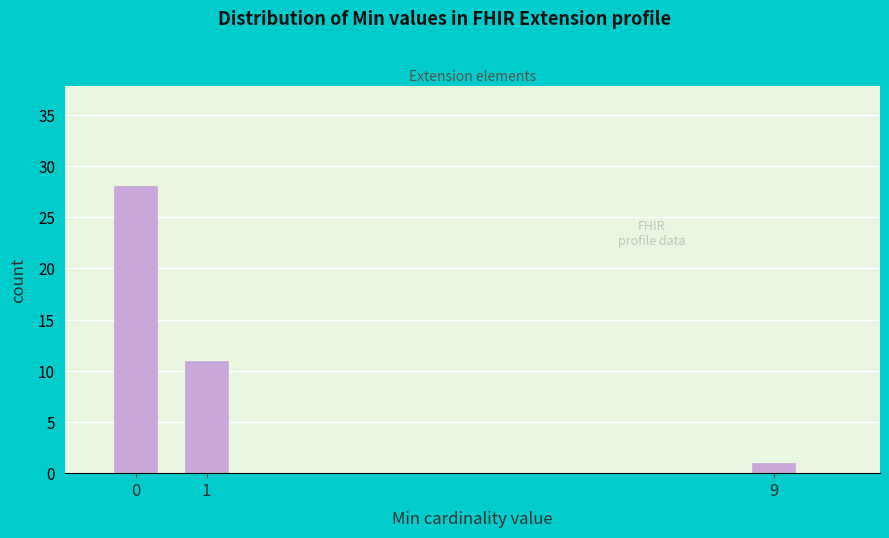

Reading left to right, transcribe all the data shown in this chart.

28	11	1